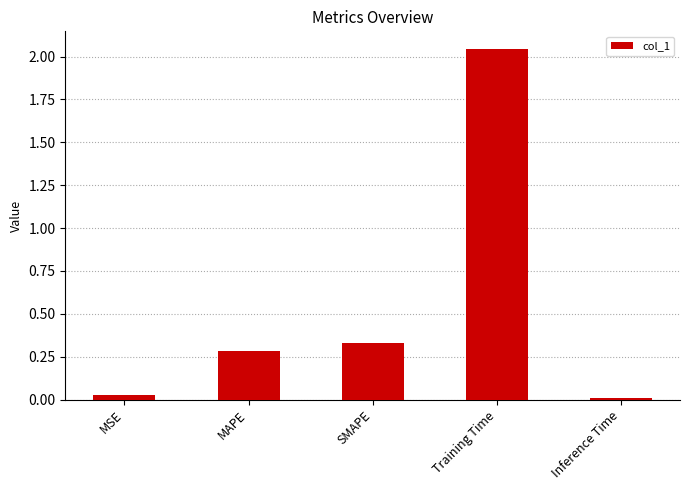

At which category does the chart reach its peak across all series?

Training Time